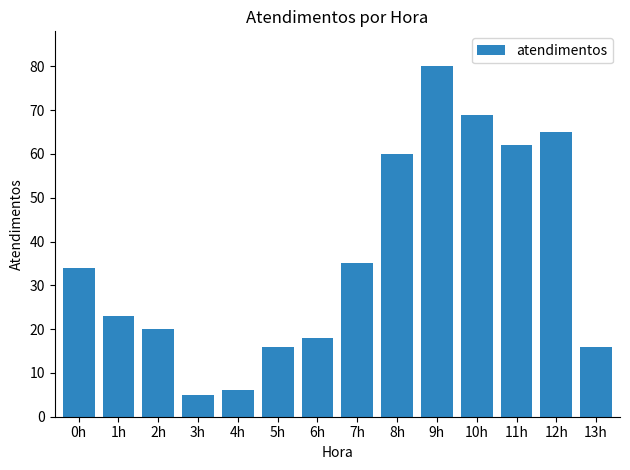

What is the average value?

36